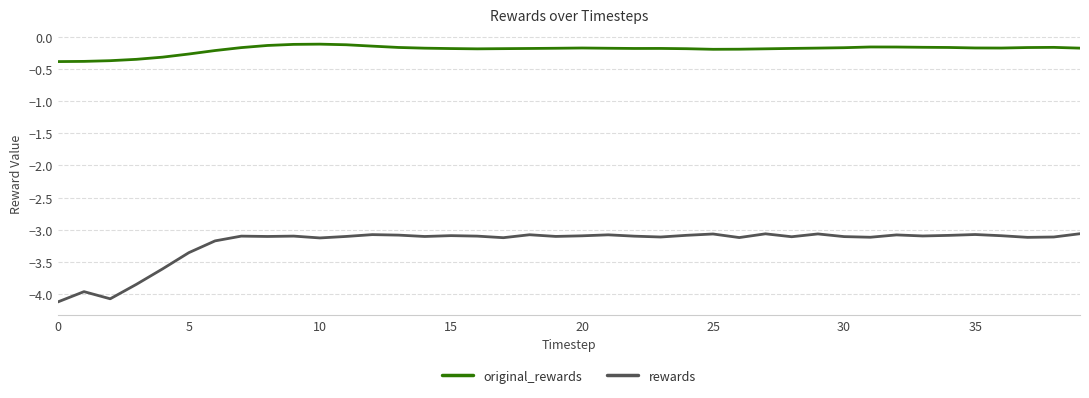

Which series has the widest spread of values?

rewards